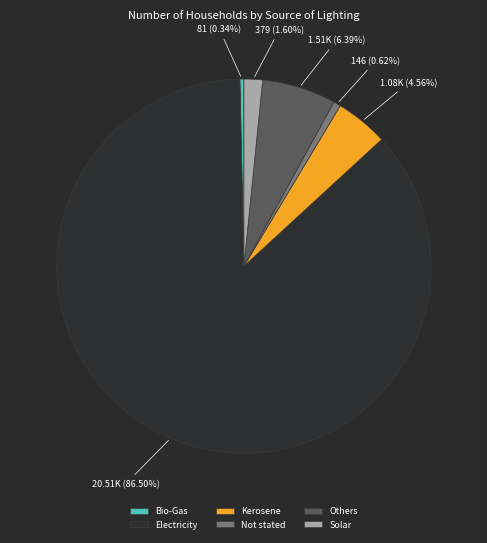

How many segments does this pie chart have?

6